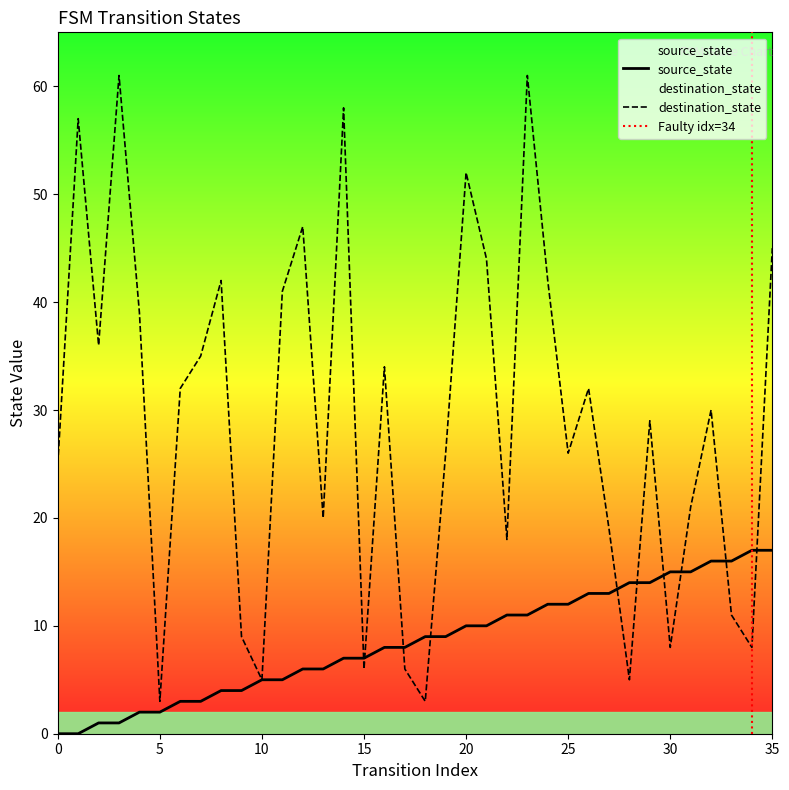

Is the value of destination_state at 11 greater than the value of source_state at 16?

Yes